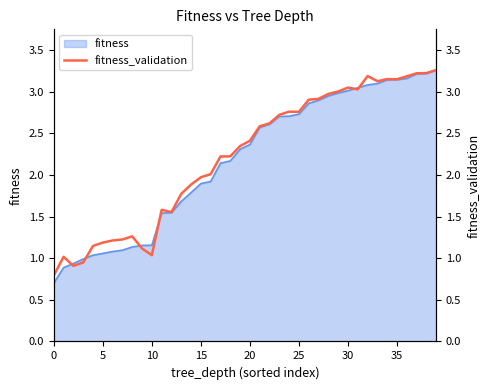

Which has a higher value, 11 or 21?

21